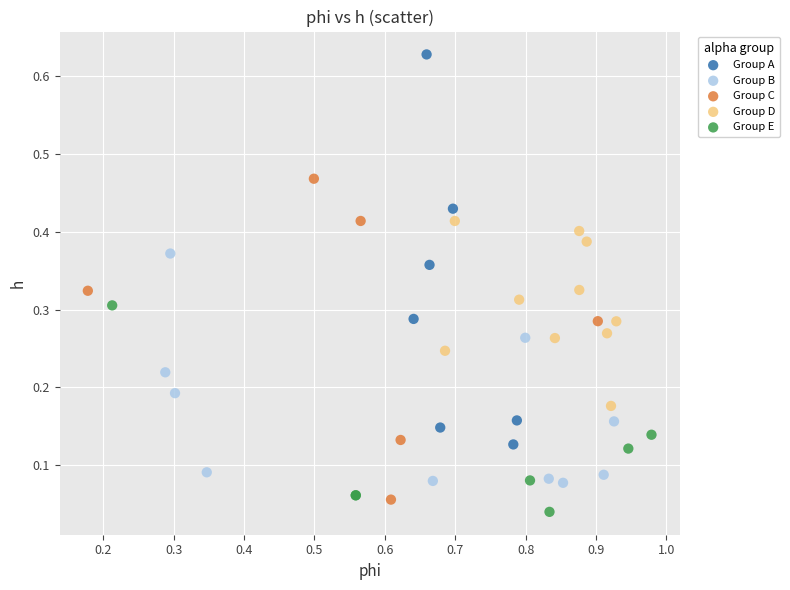

Which series has the widest spread of Y values?

Group A